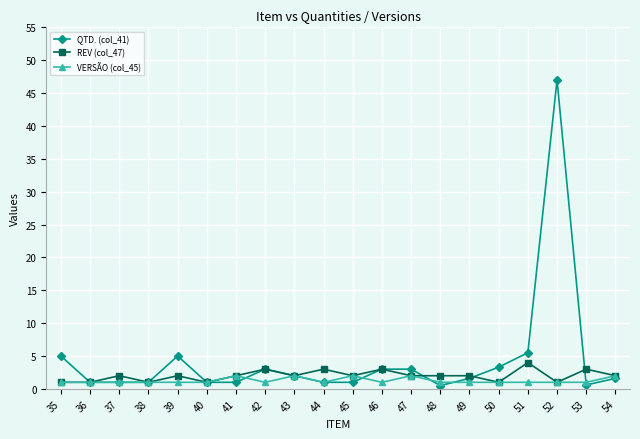

List the series in order of their overall mean, lowest first.

VERSÃO (col_45), REV (col_47), QTD. (col_41)